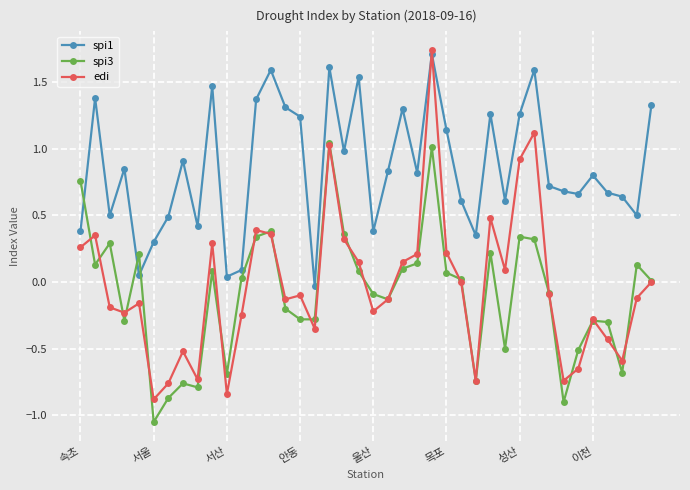

What are all the series names shown in the legend?

spi1, spi3, edi